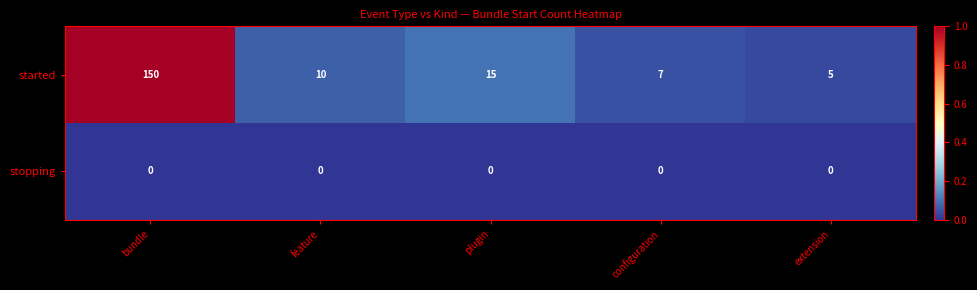

How many data points does each series have?

5